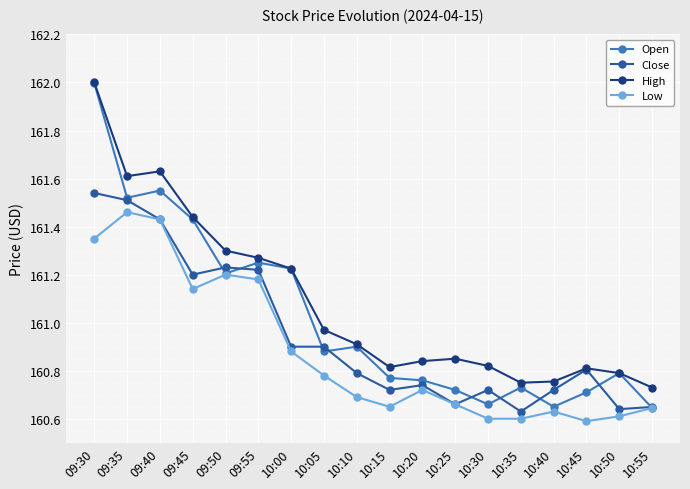

In Low, how many points are higher than both neighbors (excluding endpoints)?

4